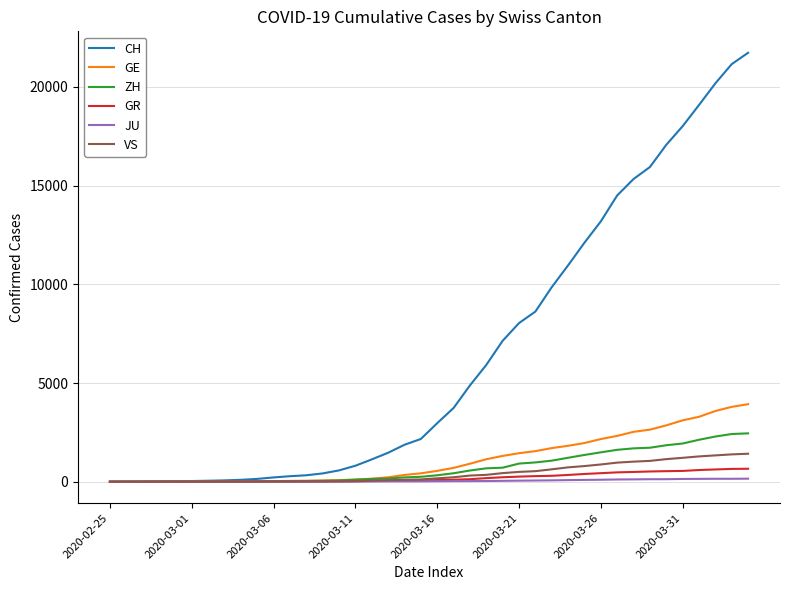

Which series has the largest range (max minus min)?

CH